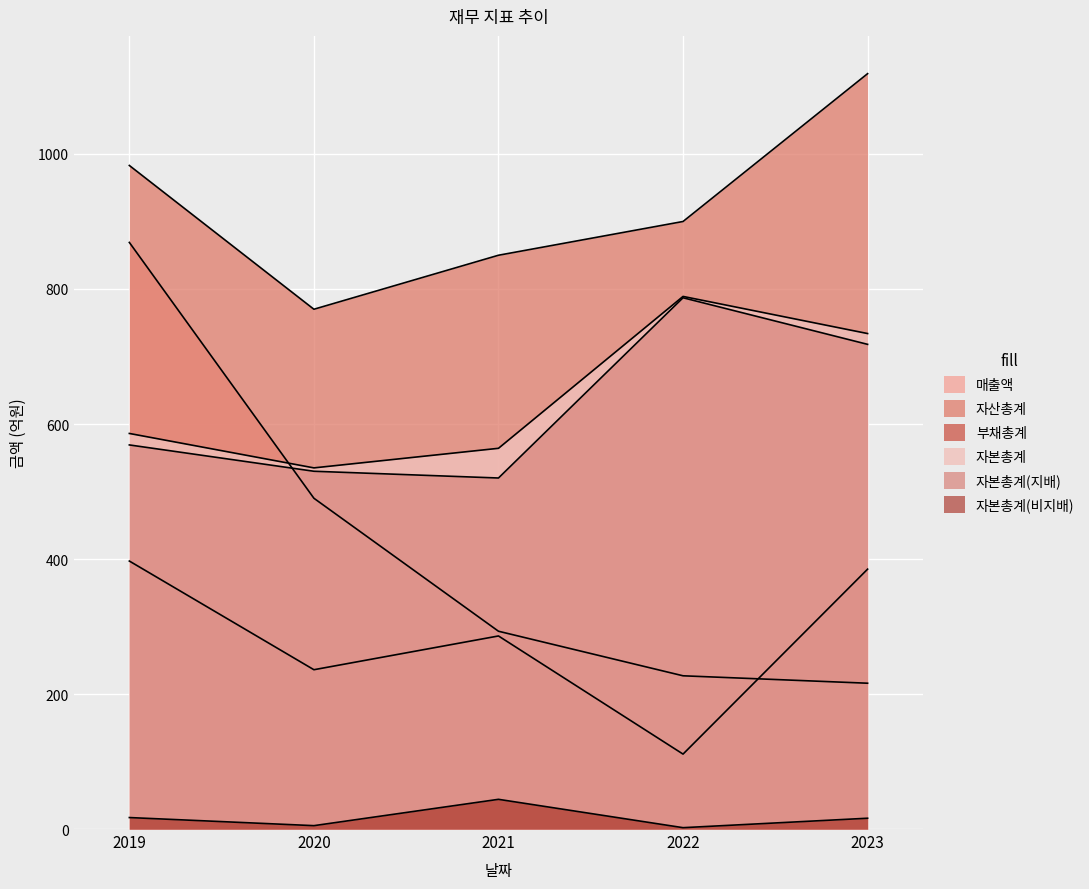

Reading left to right, list all the values displayed in this chart.

매출액: 2019=869	2020=490	2021=293	2022=227	2023=216
자산총계: 2019=983	2020=770	2021=850	2022=900	2023=1119
부채총계: 2019=397	2020=236	2021=286	2022=111	2023=385
자본총계: 2019=586	2020=535	2021=564	2022=789	2023=734
자본총계(지배): 2019=569	2020=530	2021=520	2022=787	2023=718
자본총계(비지배): 2019=17	2020=5	2021=44	2022=2	2023=16